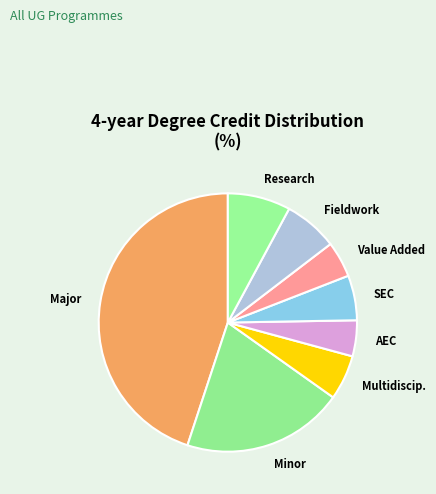

How many segments does this pie chart have?

8